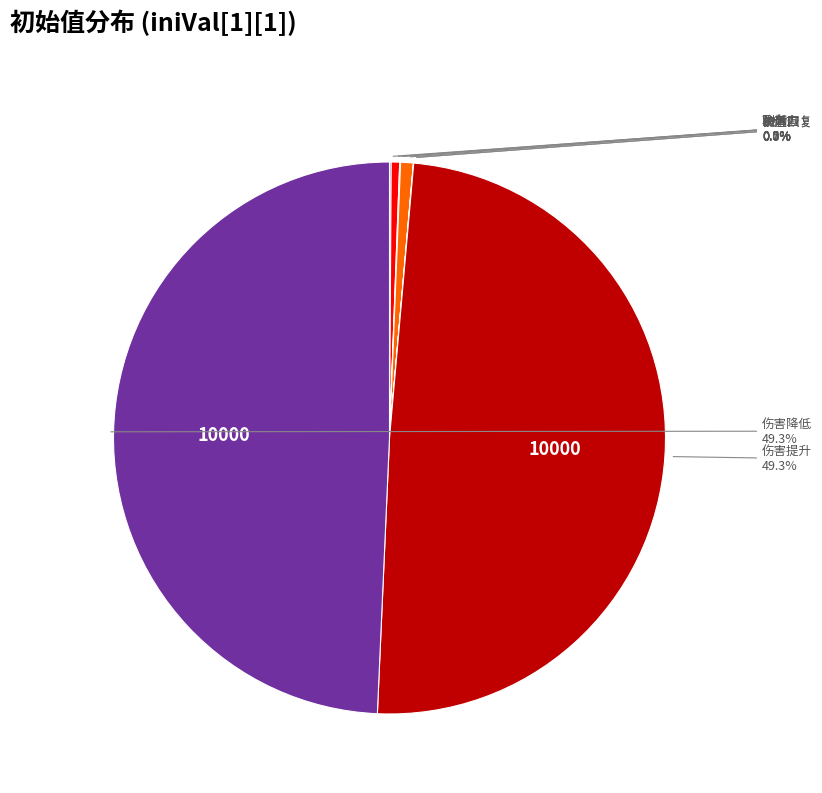

Is there any slice that represents more than half of the pie?

No